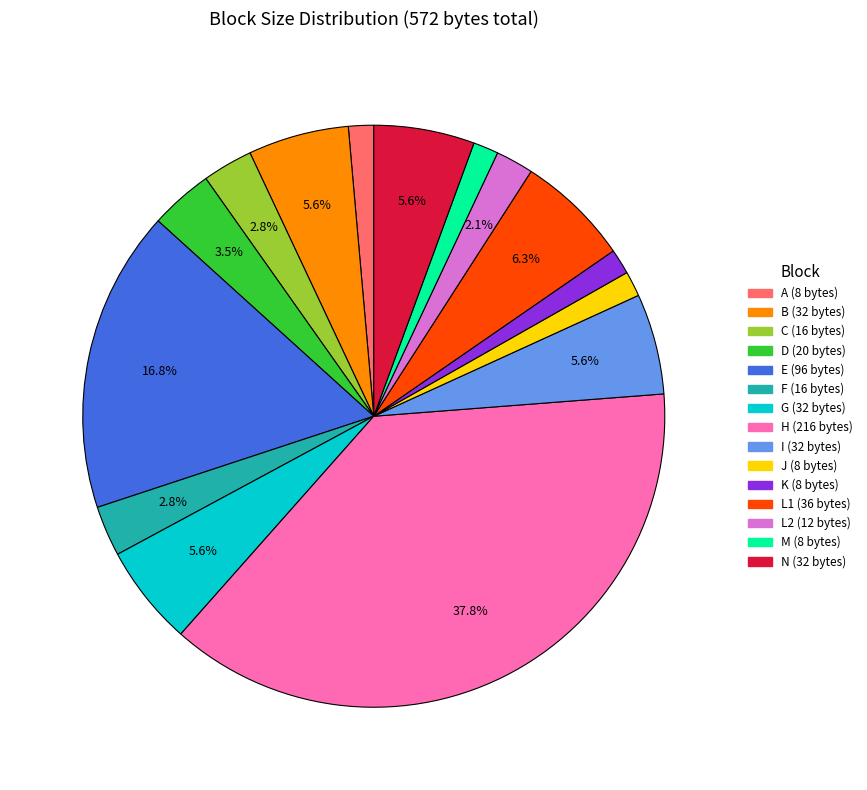

What percentage is NOT represented by N?

94.4%